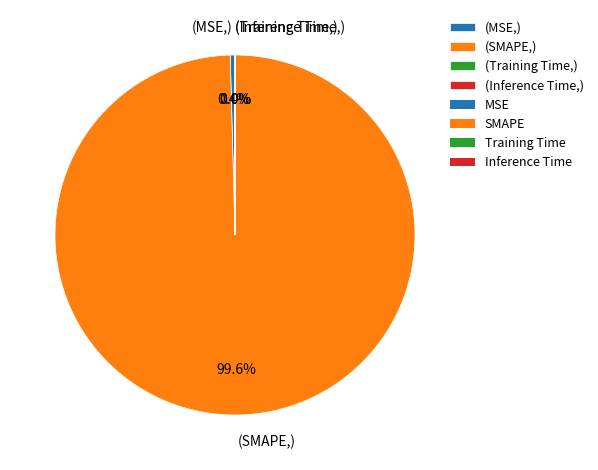

Is there a majority slice in this chart?

Yes